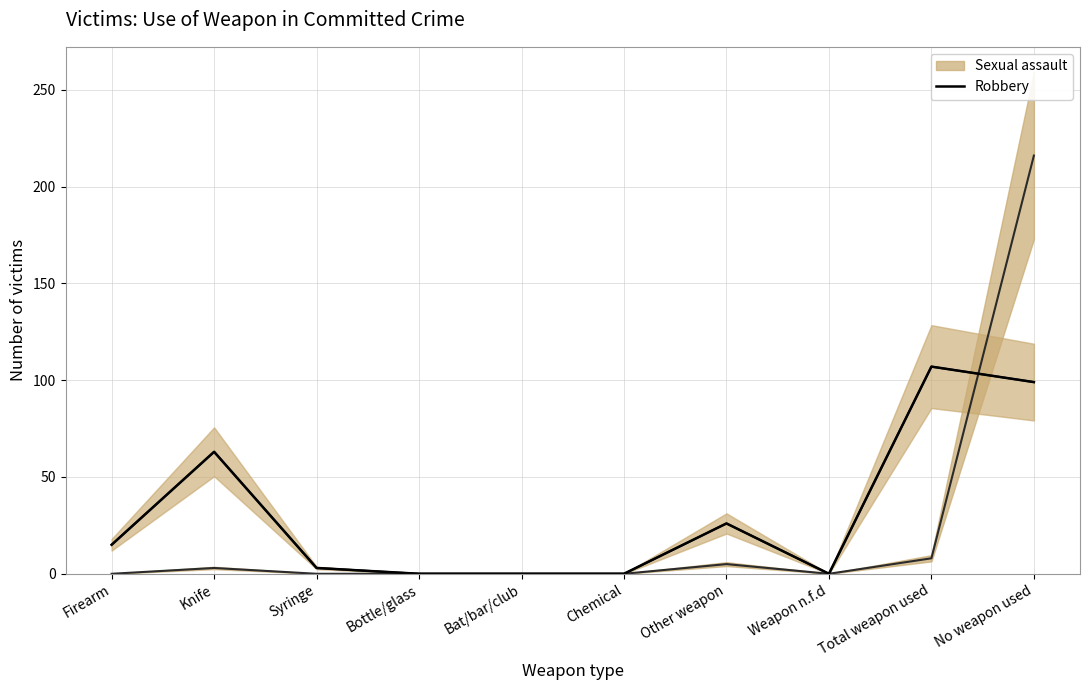

The value at Syringe is 3. True or false?

True